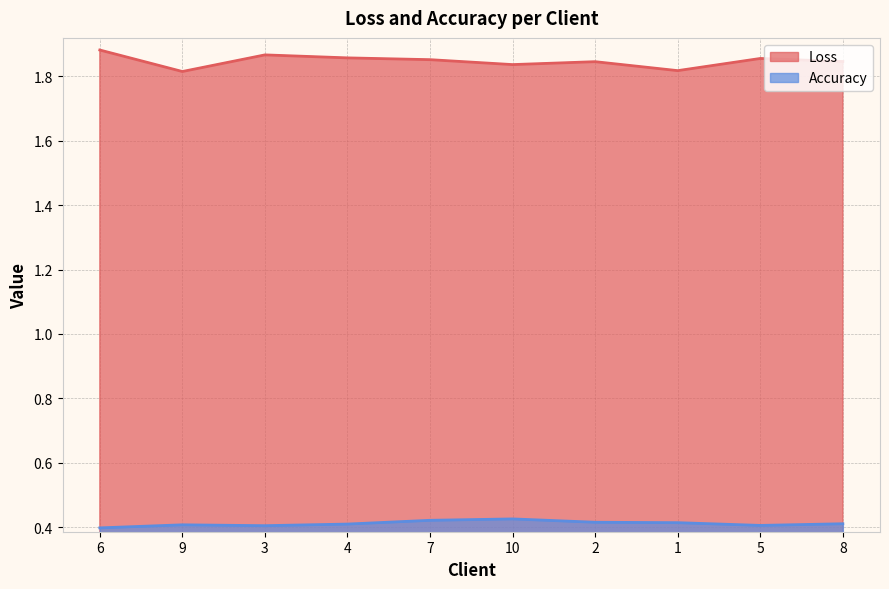

True or false: Loss and Accuracy intersect in this chart.

False